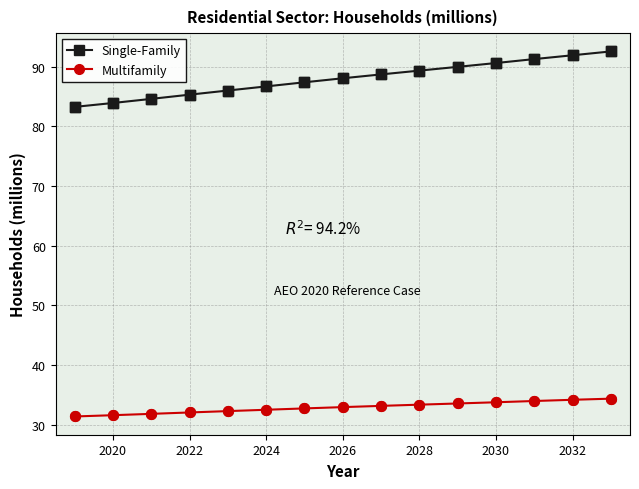

Which series has the largest range (max minus min)?

Single-Family